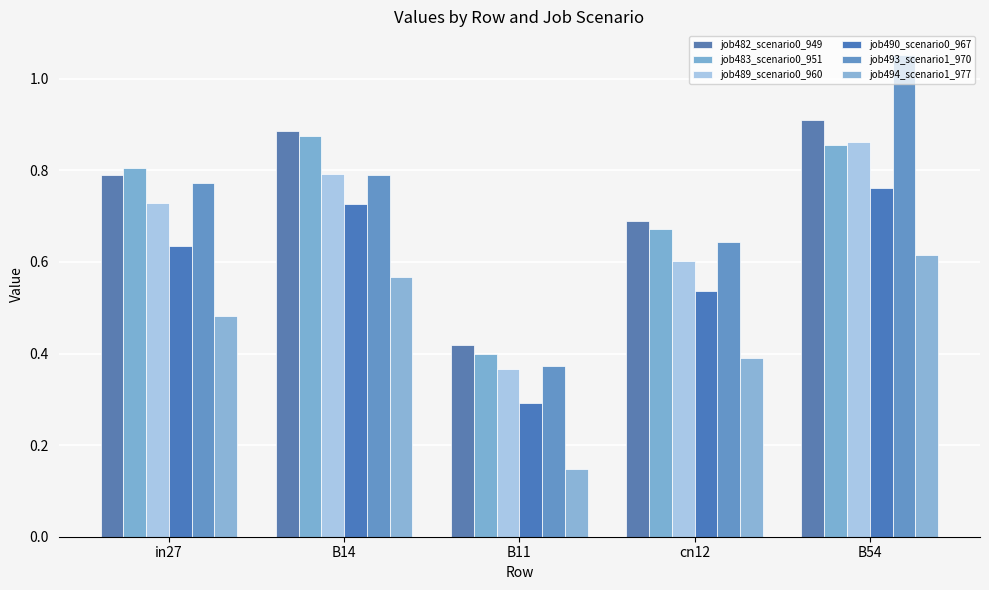

What is the maximum value for job482_scenario0_949?

0.9